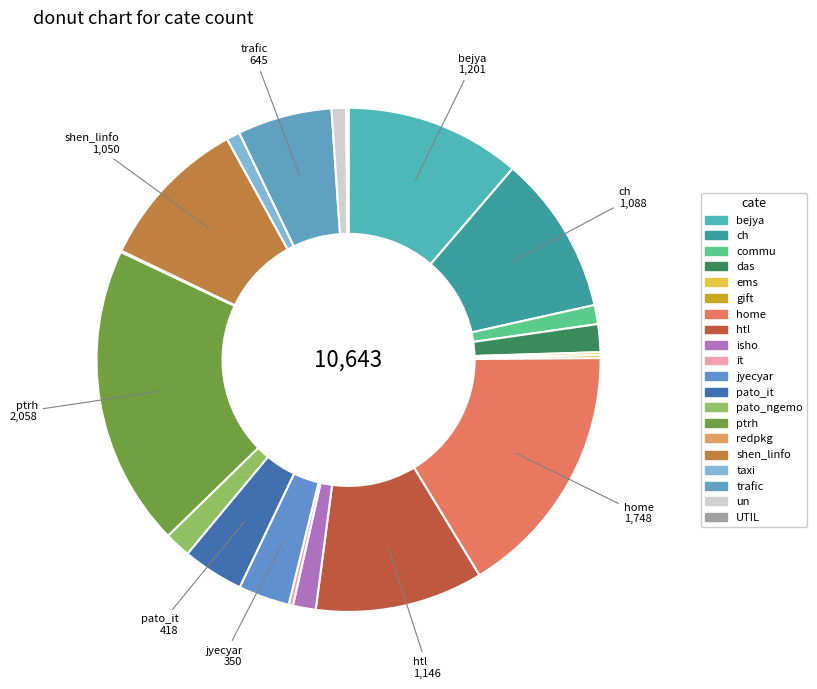

How many slices are in this pie chart?

20